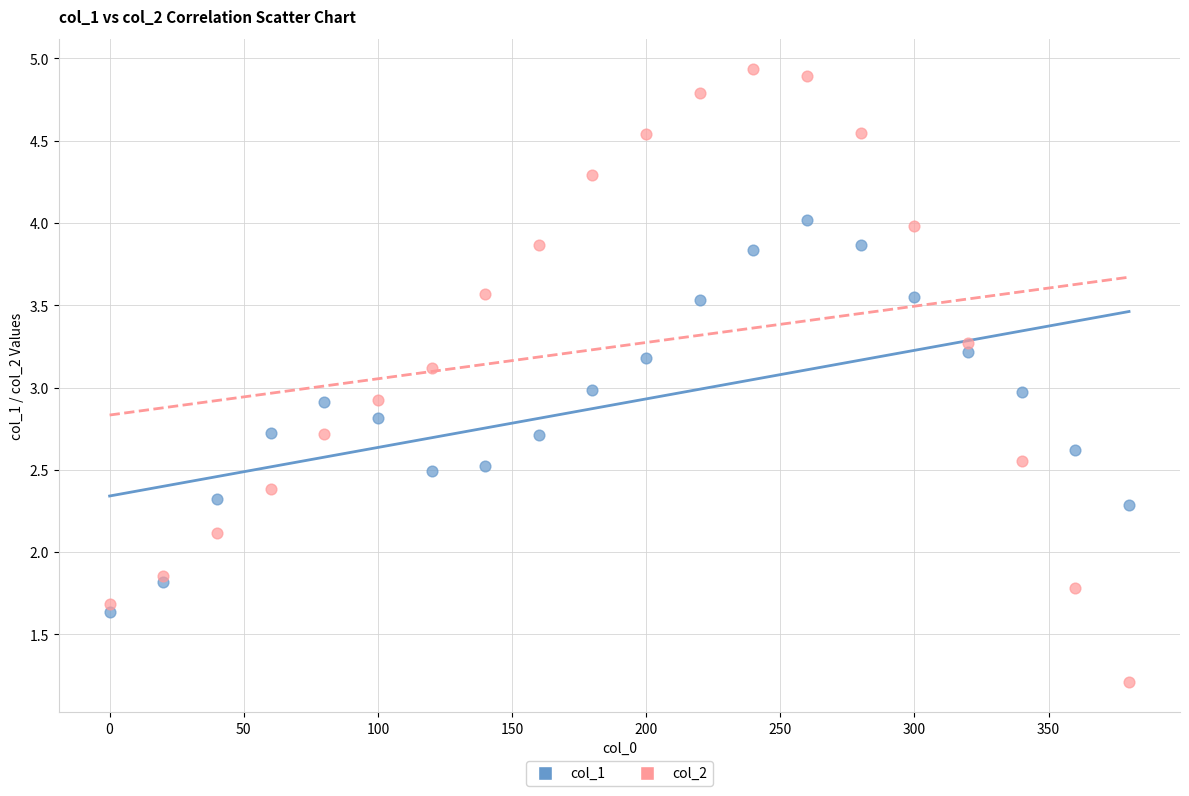

Which series has the largest Y range (max minus min)?

col_2